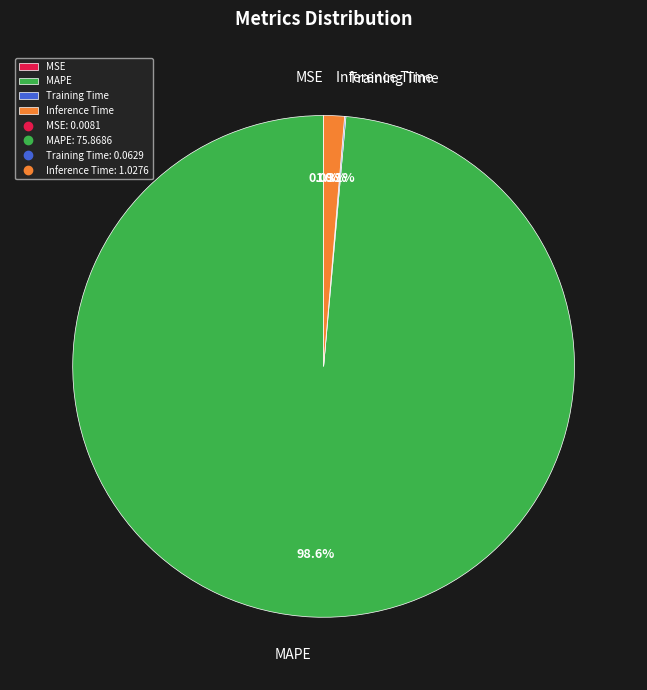

Which category has the biggest portion of the pie?

MAPE